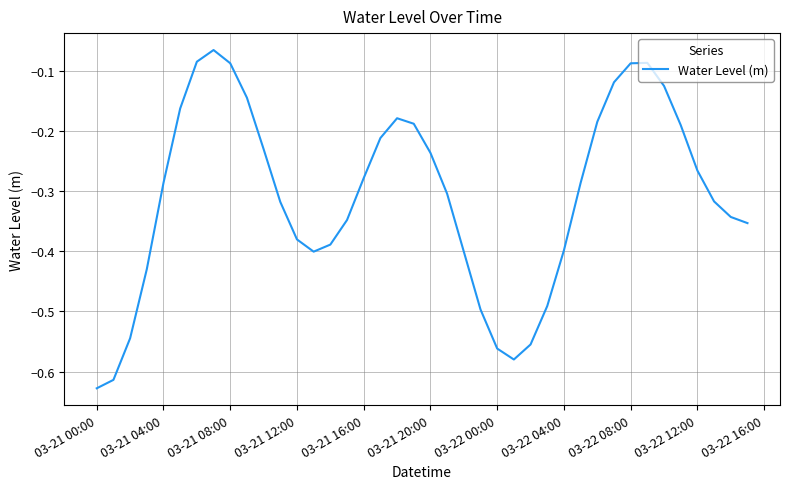

What is the maximum value shown in the chart?

-0.1